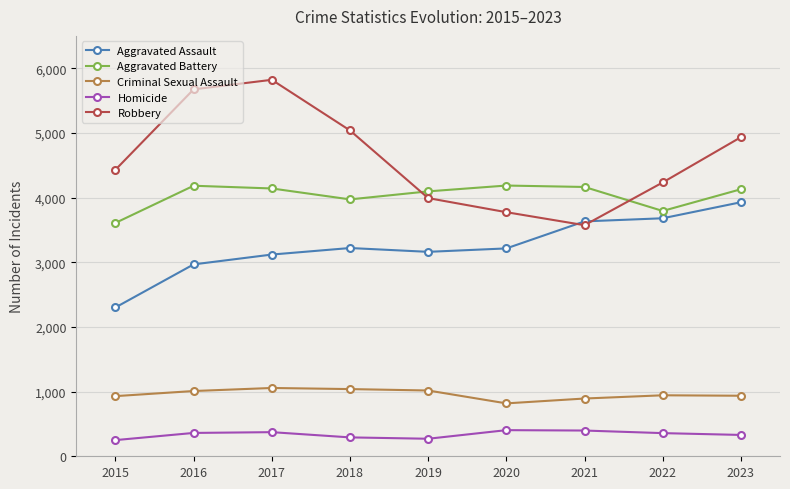

At how many categories does at least one series exceed 475?

9